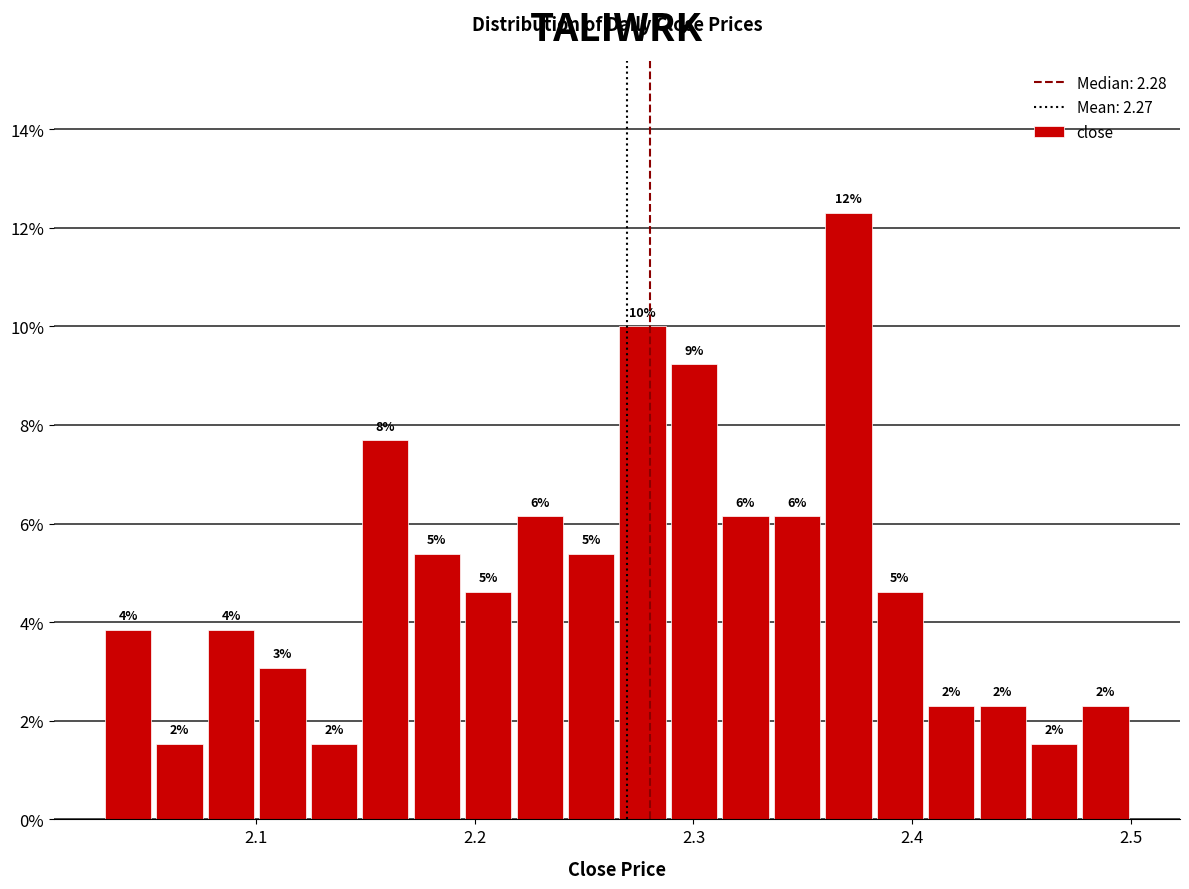

Read against the x-axis, roughly where is the centre of the tallest bar?

2.37